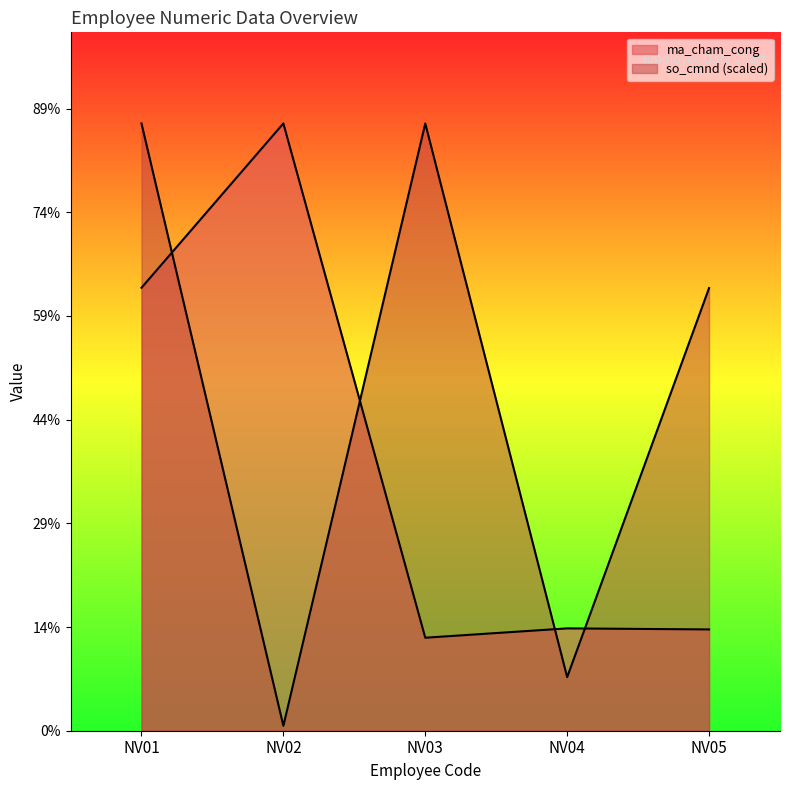

At which label does so_cmnd reach its minimum?

NV02